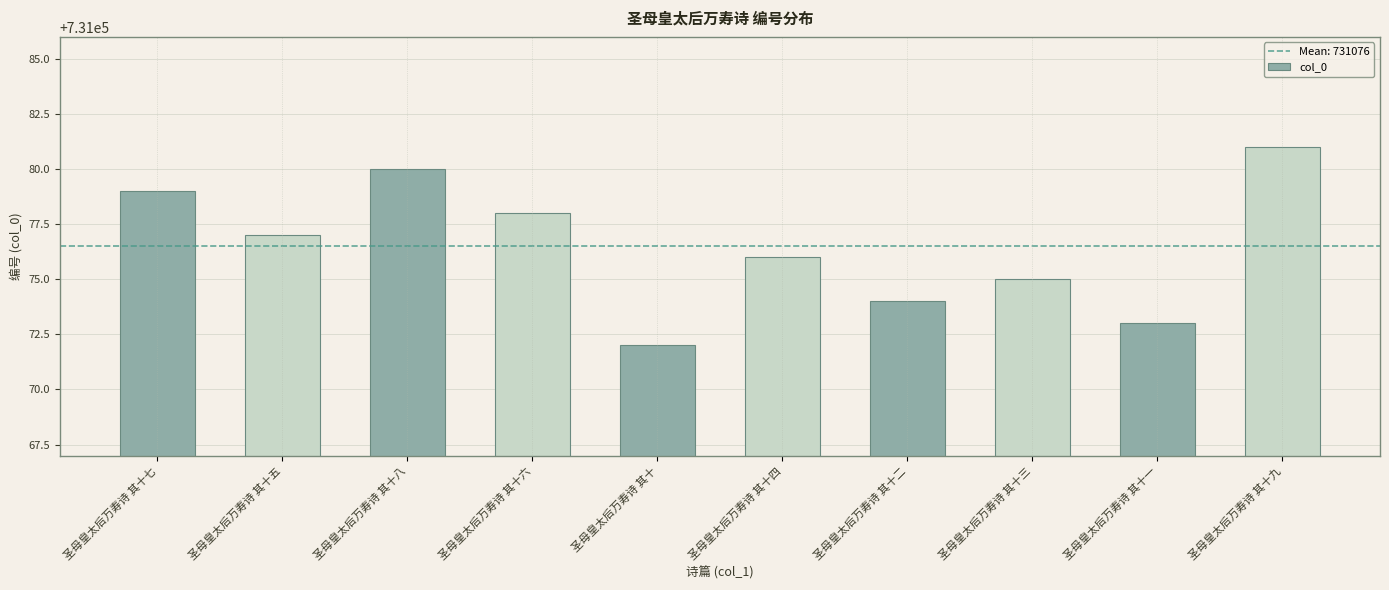

What is the value of the 10th bar from the left?

731081